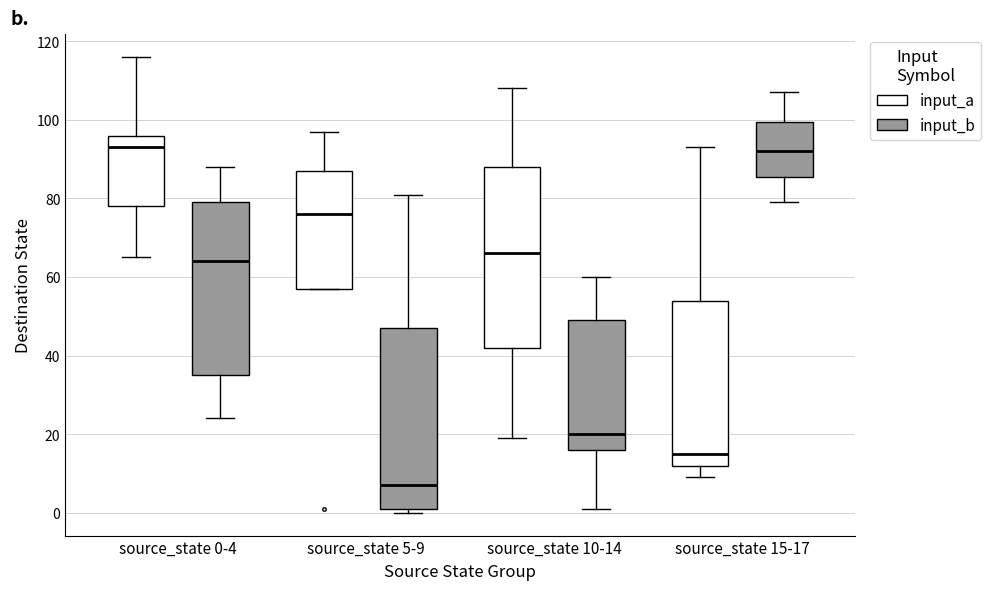

Reading left to right, transcribe this box plot: for each box, give where its median line is, the range the box spans, and where its two whiskers end, as read against the y-axis. The values are not printed on the chart, so give them approximately, as read against the axis.

source_state 0-4 (input_a): median 94, box 78 to 96, whiskers 66 to 116
source_state 0-4 (input_b): median 64, box 36 to 80, whiskers 24 to 88
source_state 5-9 (input_a): median 76, box 58 to 88, whiskers 58 to 98
source_state 5-9 (input_b): median 8, box 2 to 48, whiskers 0 to 82
source_state 10-14 (input_a): median 66, box 42 to 88, whiskers 20 to 108
source_state 10-14 (input_b): median 20, box 16 to 50, whiskers 2 to 60
source_state 15-17 (input_a): median 16, box 12 to 54, whiskers 10 to 94
source_state 15-17 (input_b): median 92, box 86 to 100, whiskers 80 to 108